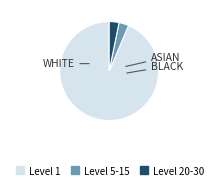

What is the ratio of the value at Level 1 to the value at Level 20-30?

29.2